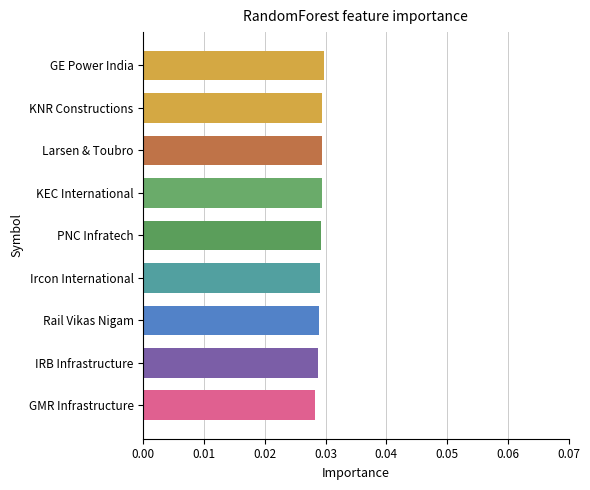

Count the values in the range 0 to 1.

9